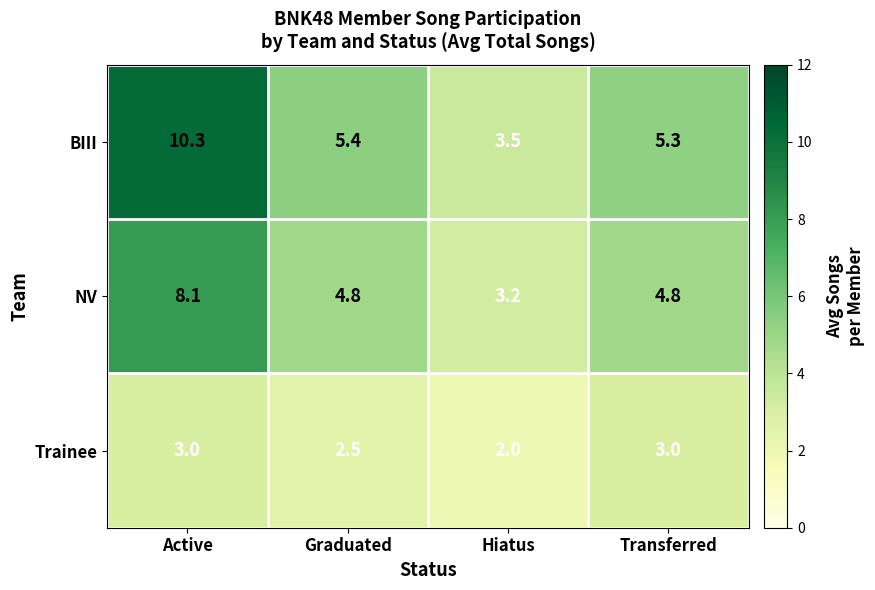

What is the minimum value shown in the chart?

2.0